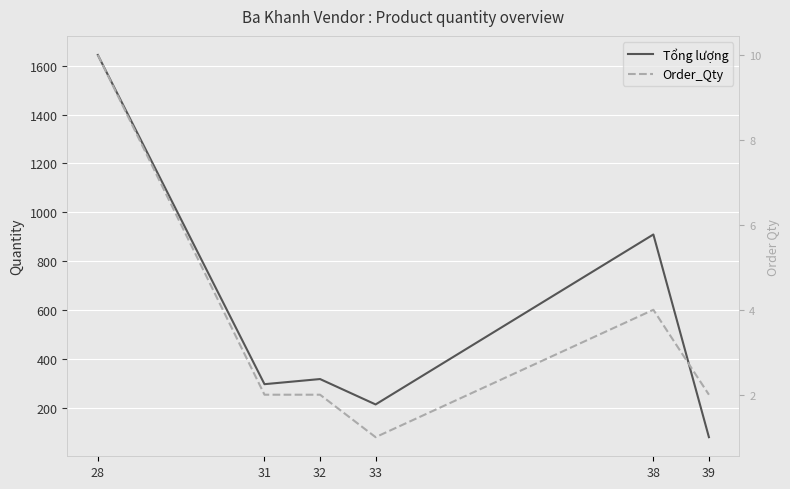

Is this an area chart (filled region under the line)?

No